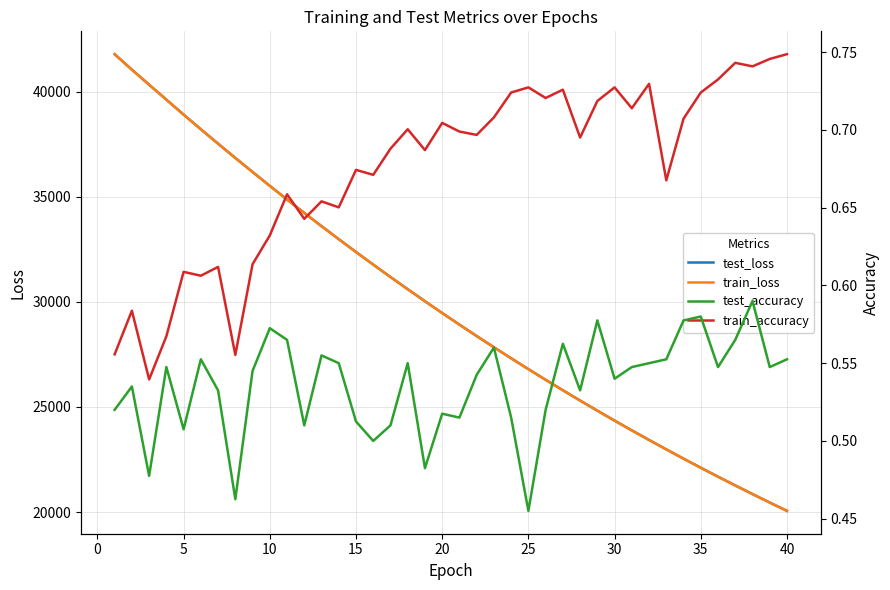

True or false: test_accuracy and test_loss intersect in this chart.

False